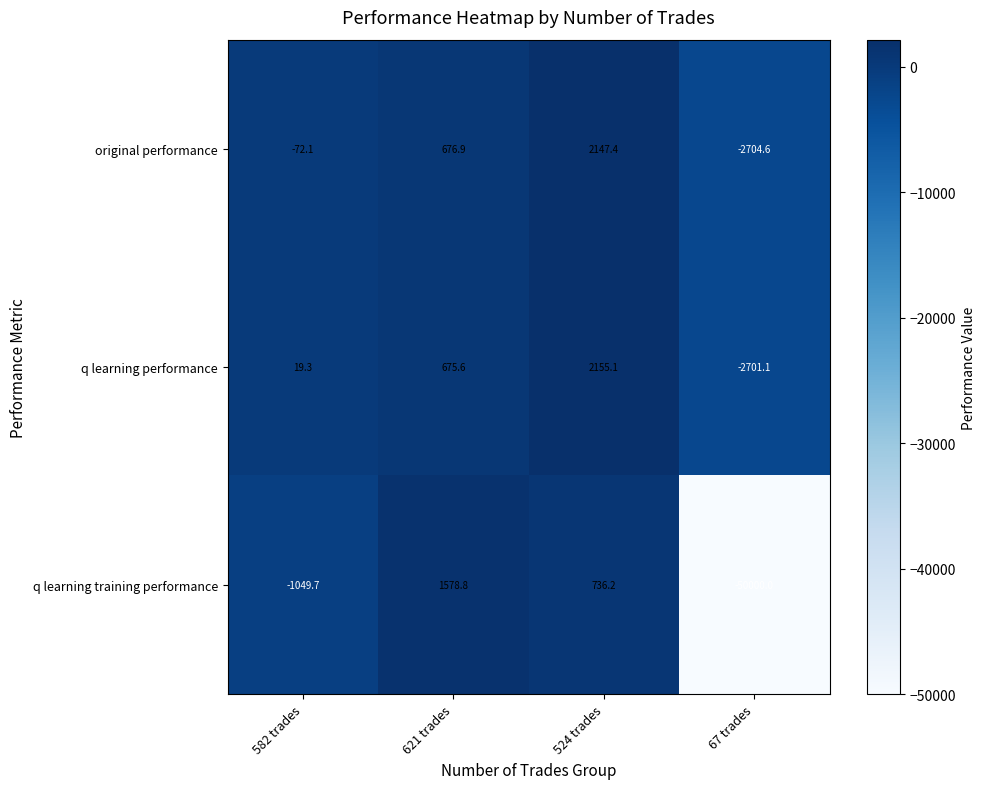

At which label does original performance first exceed 676?

621 trades